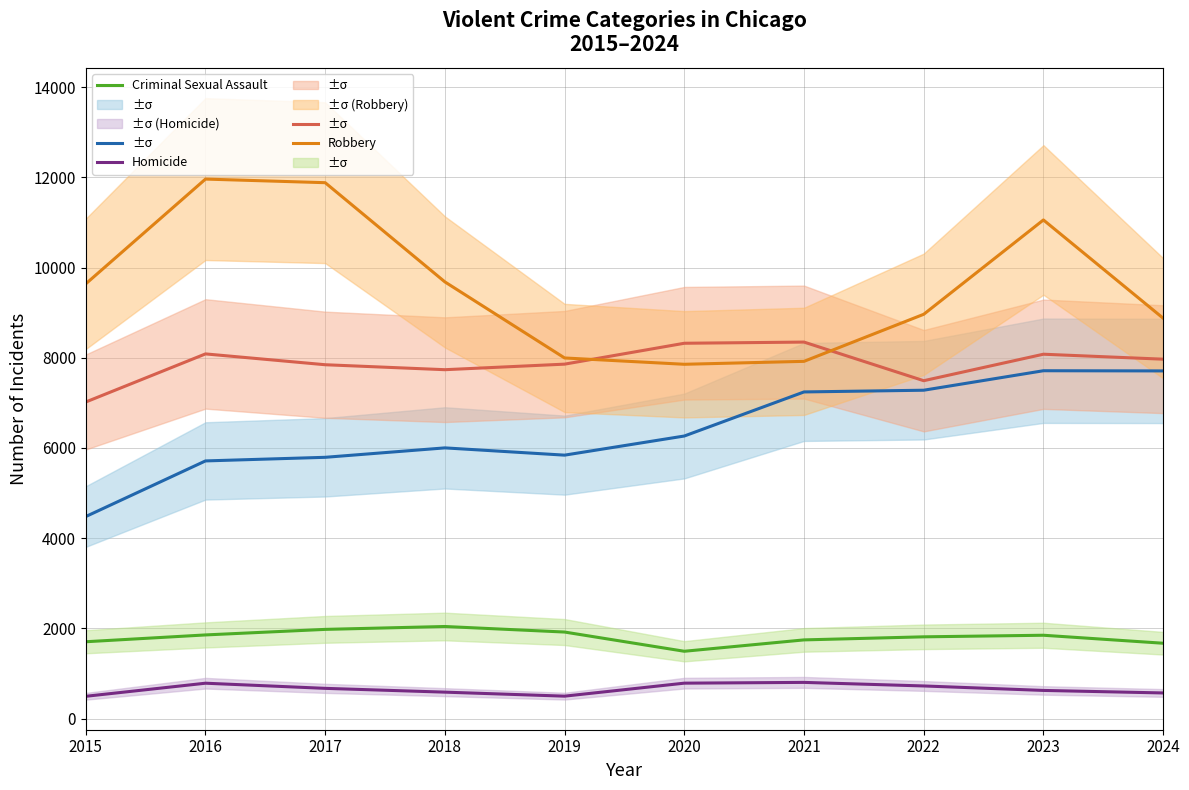

How many data points does each series have?

10